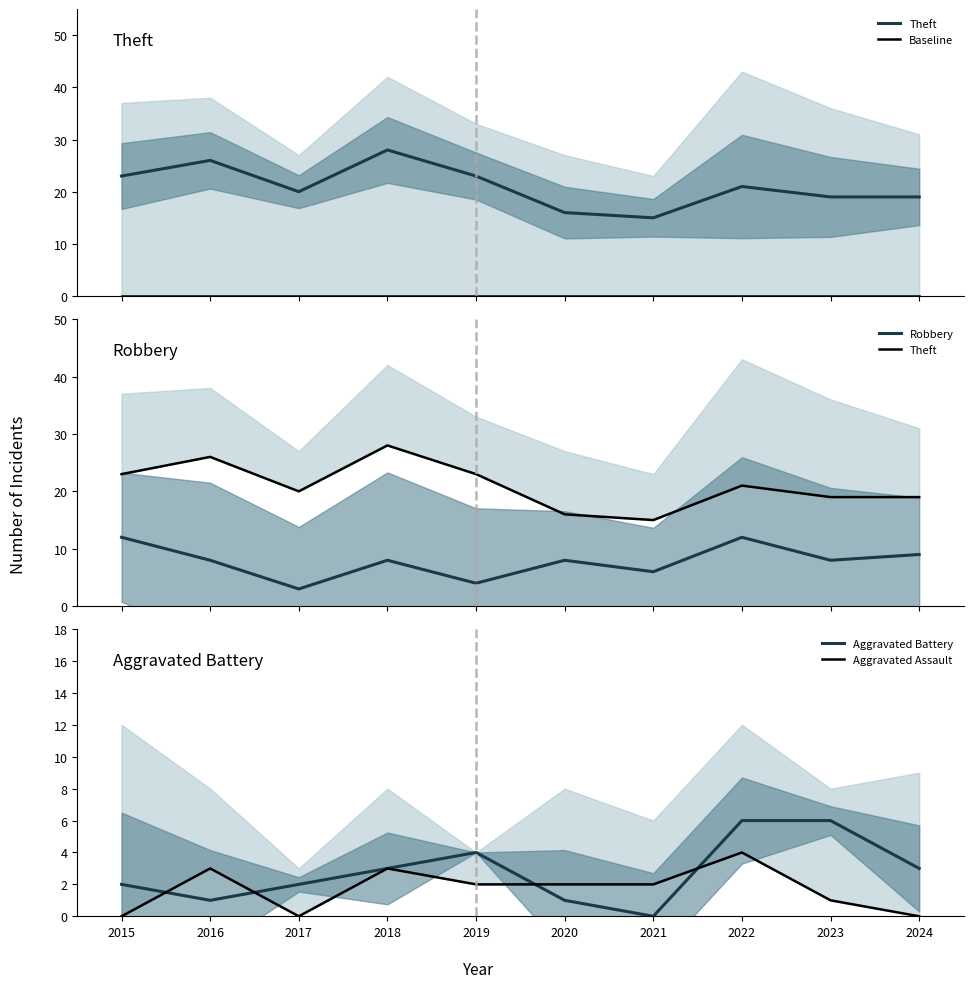

Where is Robbery nearest to the value 7?

2016